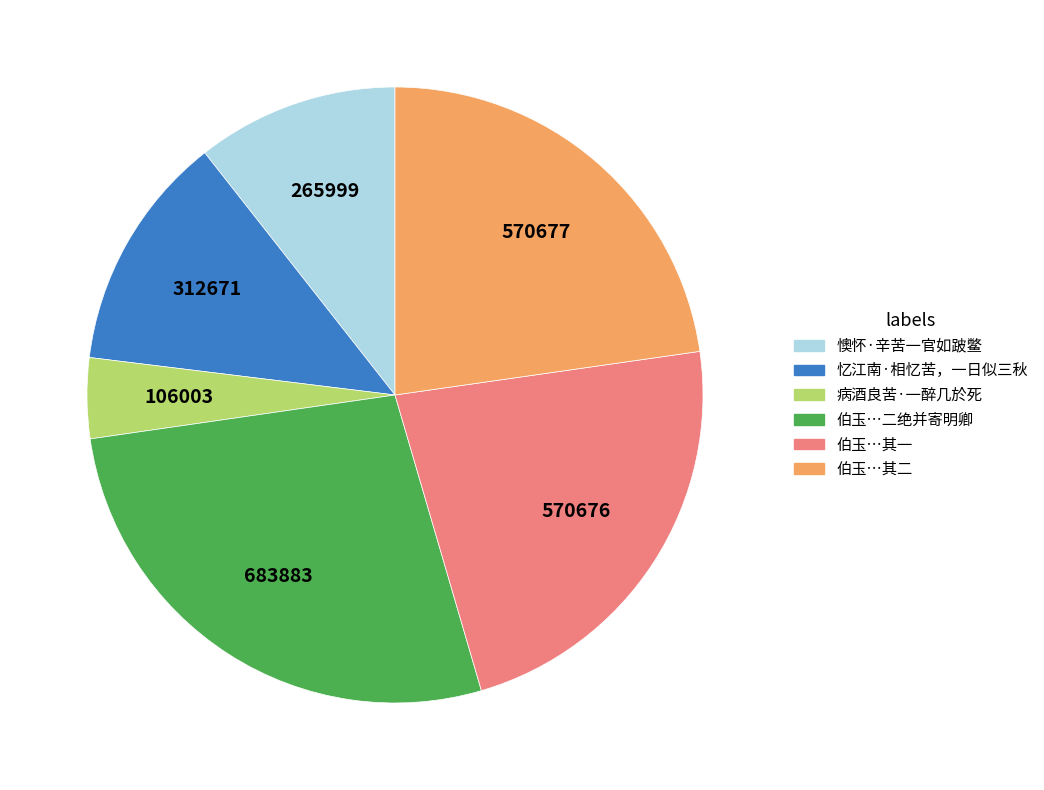

Is there a majority slice in this chart?

No